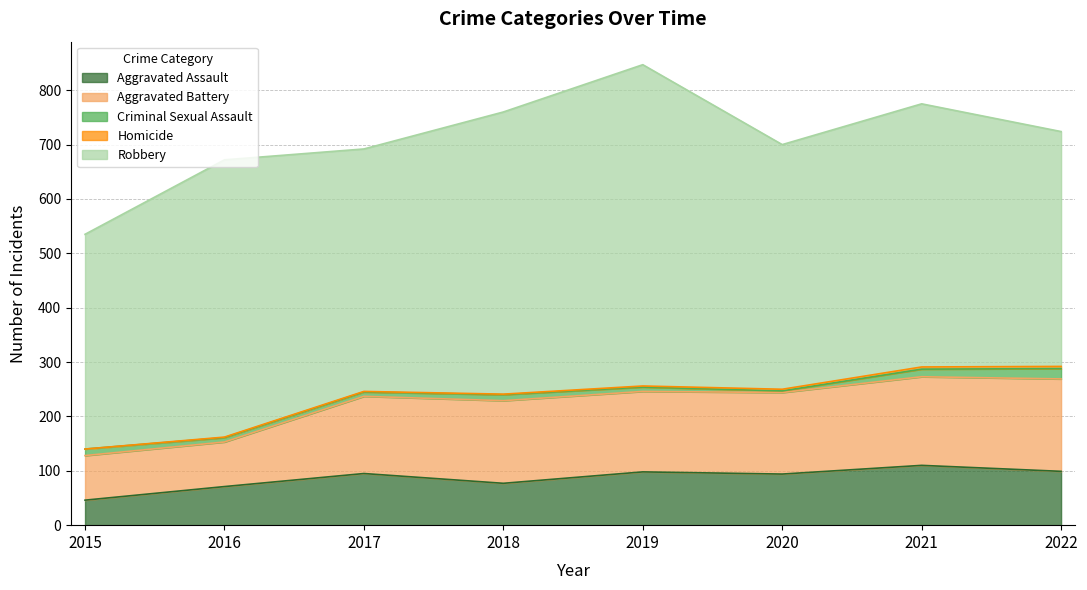

What is the total value across all series at 2018?

760